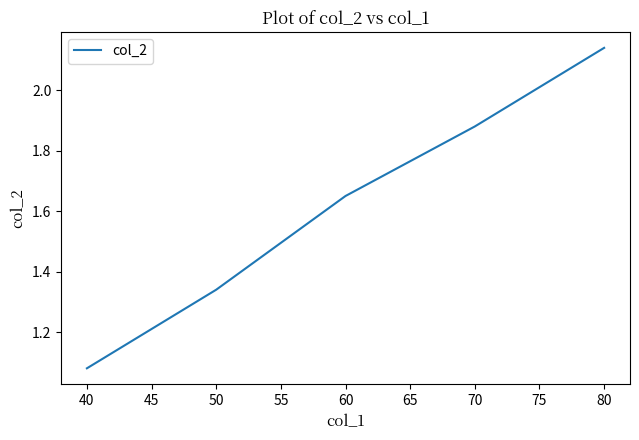

What is the sum of all values?

8.1